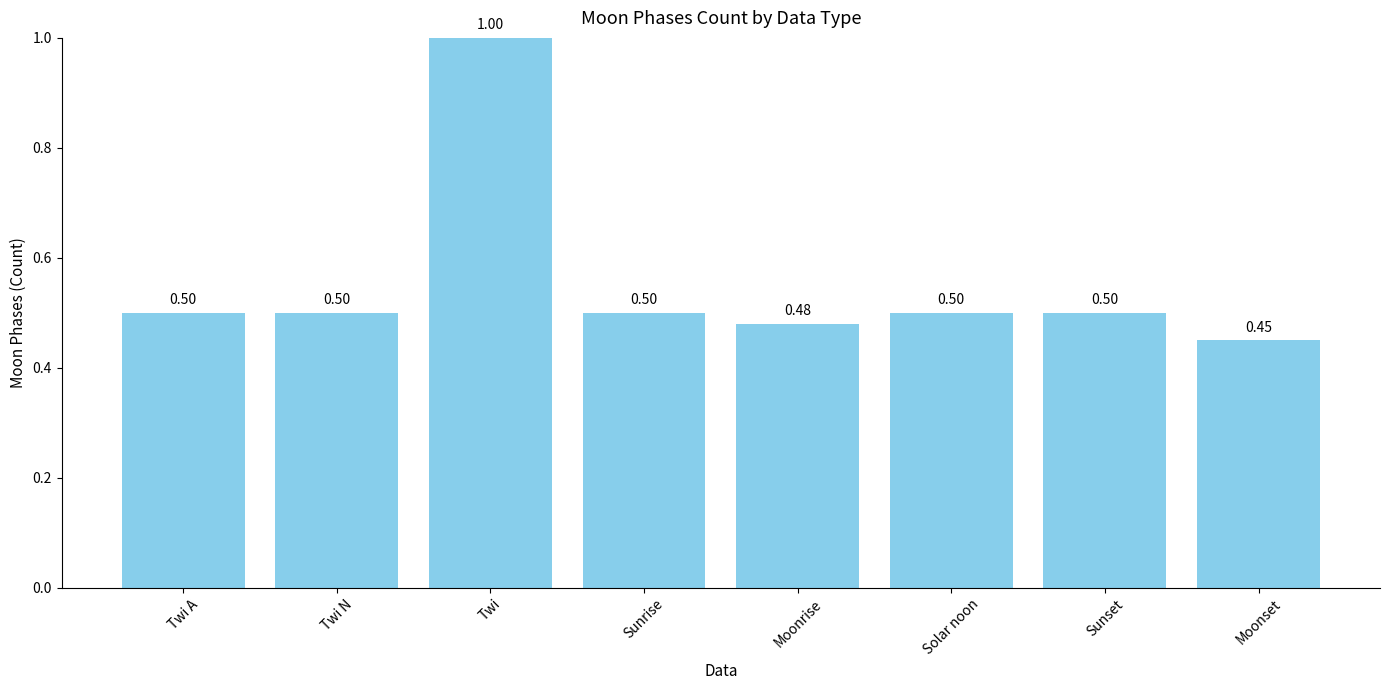

Reading right to left, what are all the values shown in this chart?

Moonset=0.5	Sunset=0.5	Solar noon=0.5	Moonrise=0.5	Sunrise=0.5	Twi=1.0	Twi N=0.5	Twi A=0.5